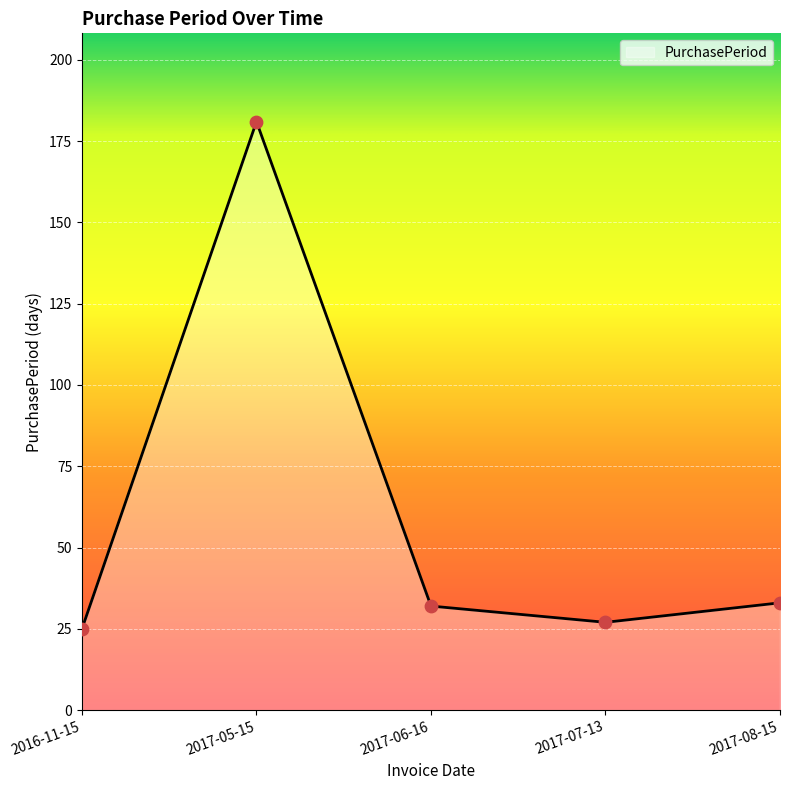

What is the change in value from 2017-05-15 to 2017-08-15?

-148